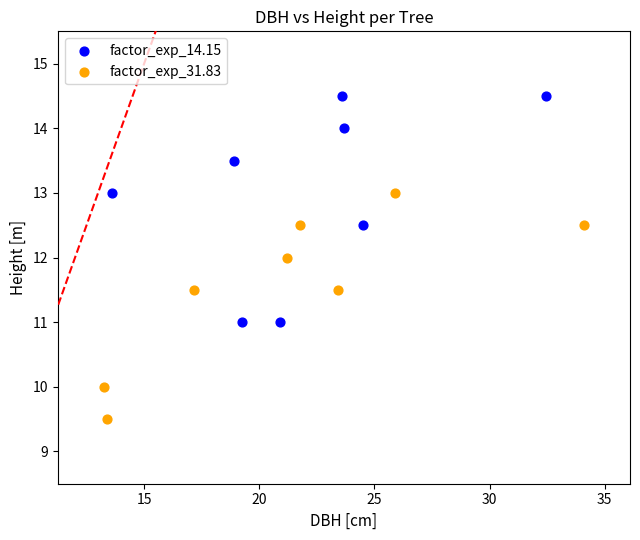

Which series contains the lowest Y value?

factor_exp_31.83